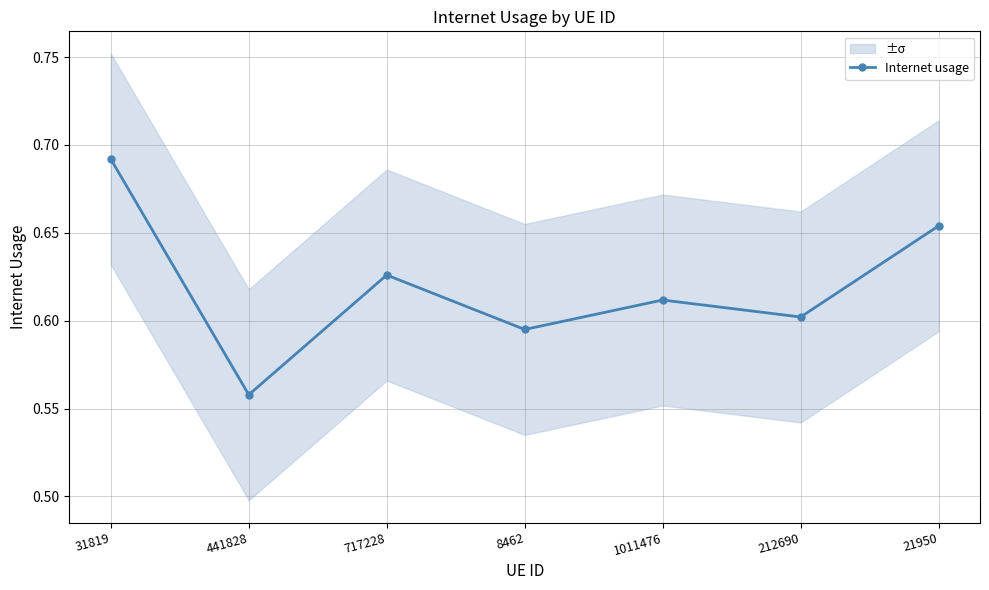

At which label is the value closest to 0?

441828